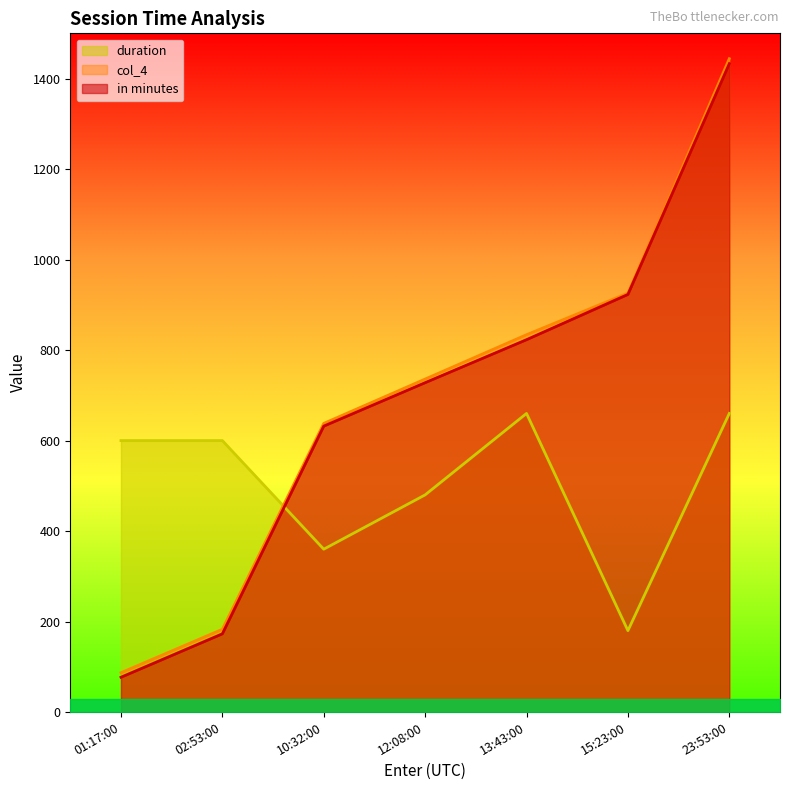

What is the total value across all series at 13:43:00?

2317